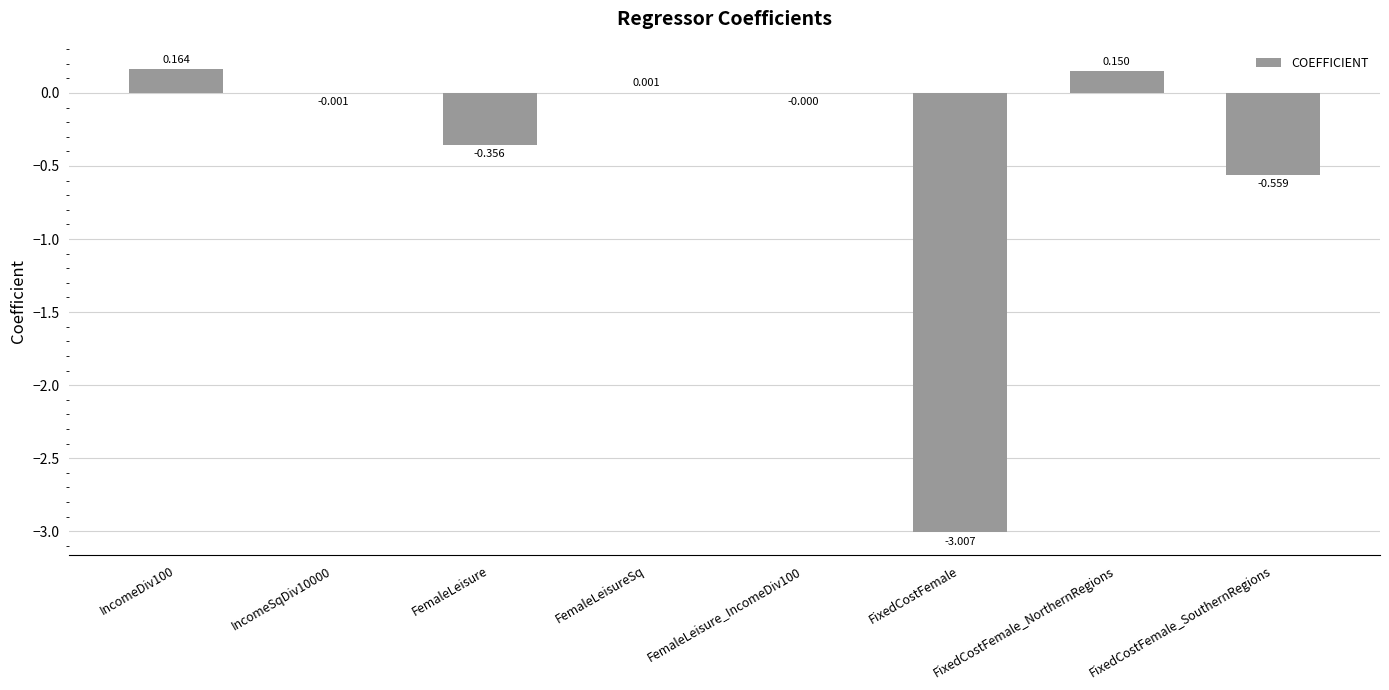

At which label is the value closest to -1?

FixedCostFemale_SouthernRegions